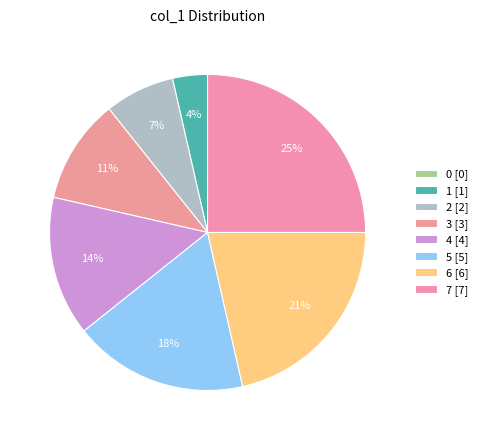

How many slices are in this pie chart?

8